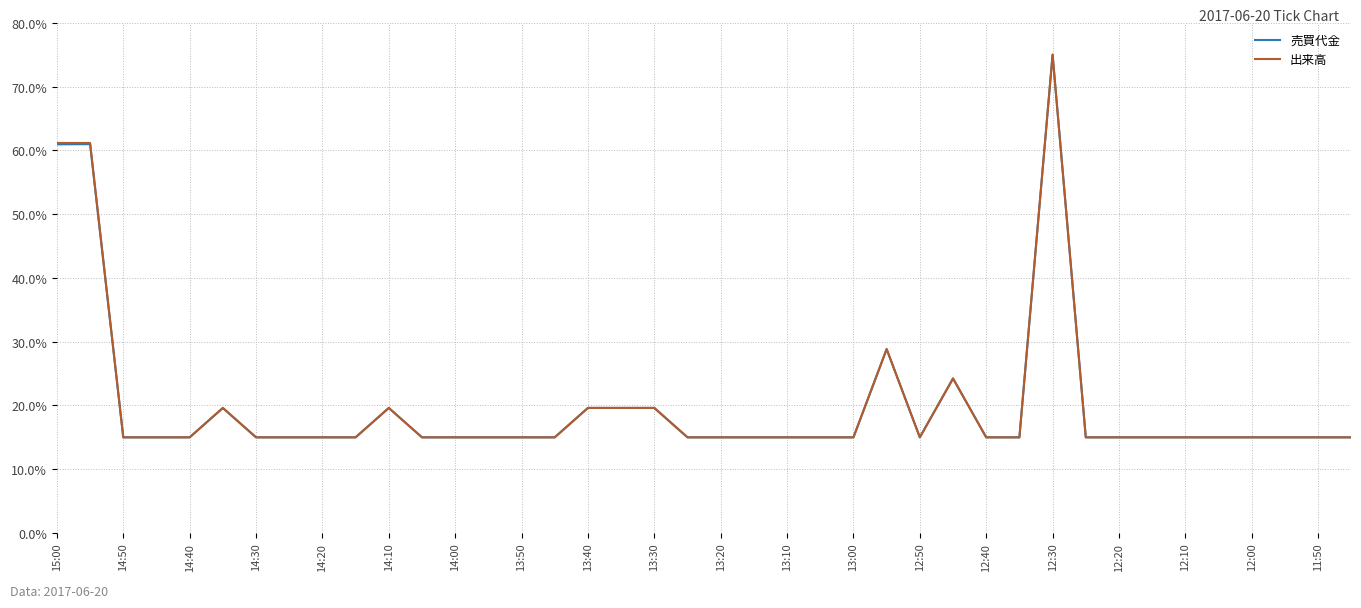

What is the greatest value displayed?

75.0